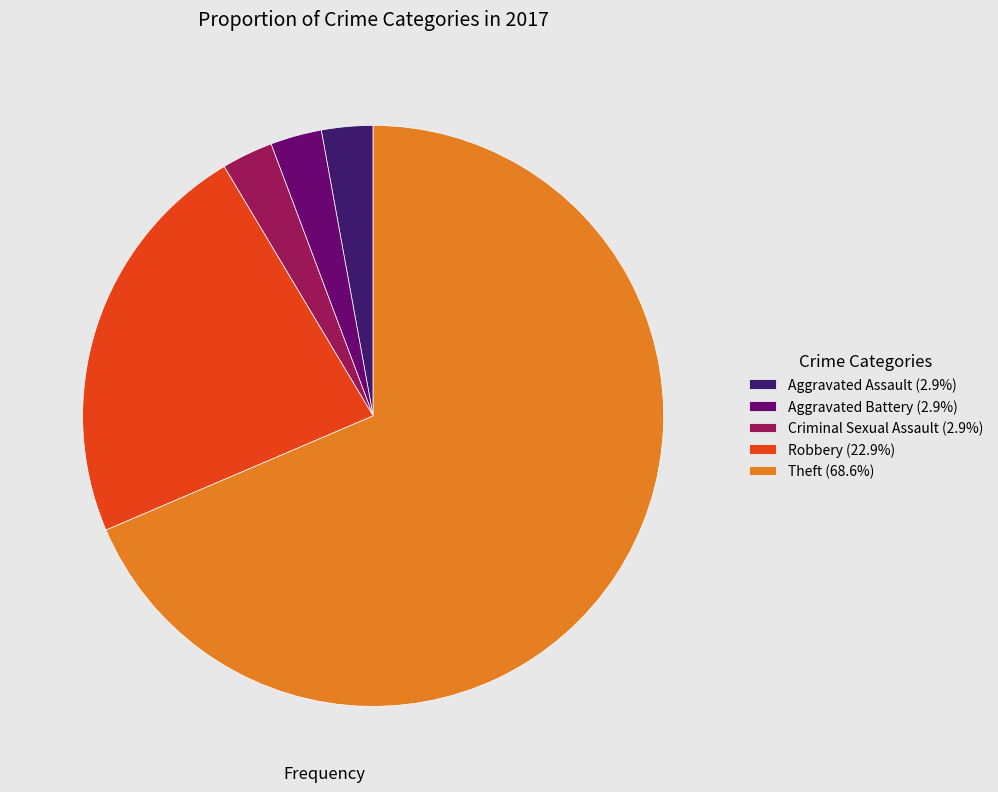

Is there a majority slice in this chart?

Yes